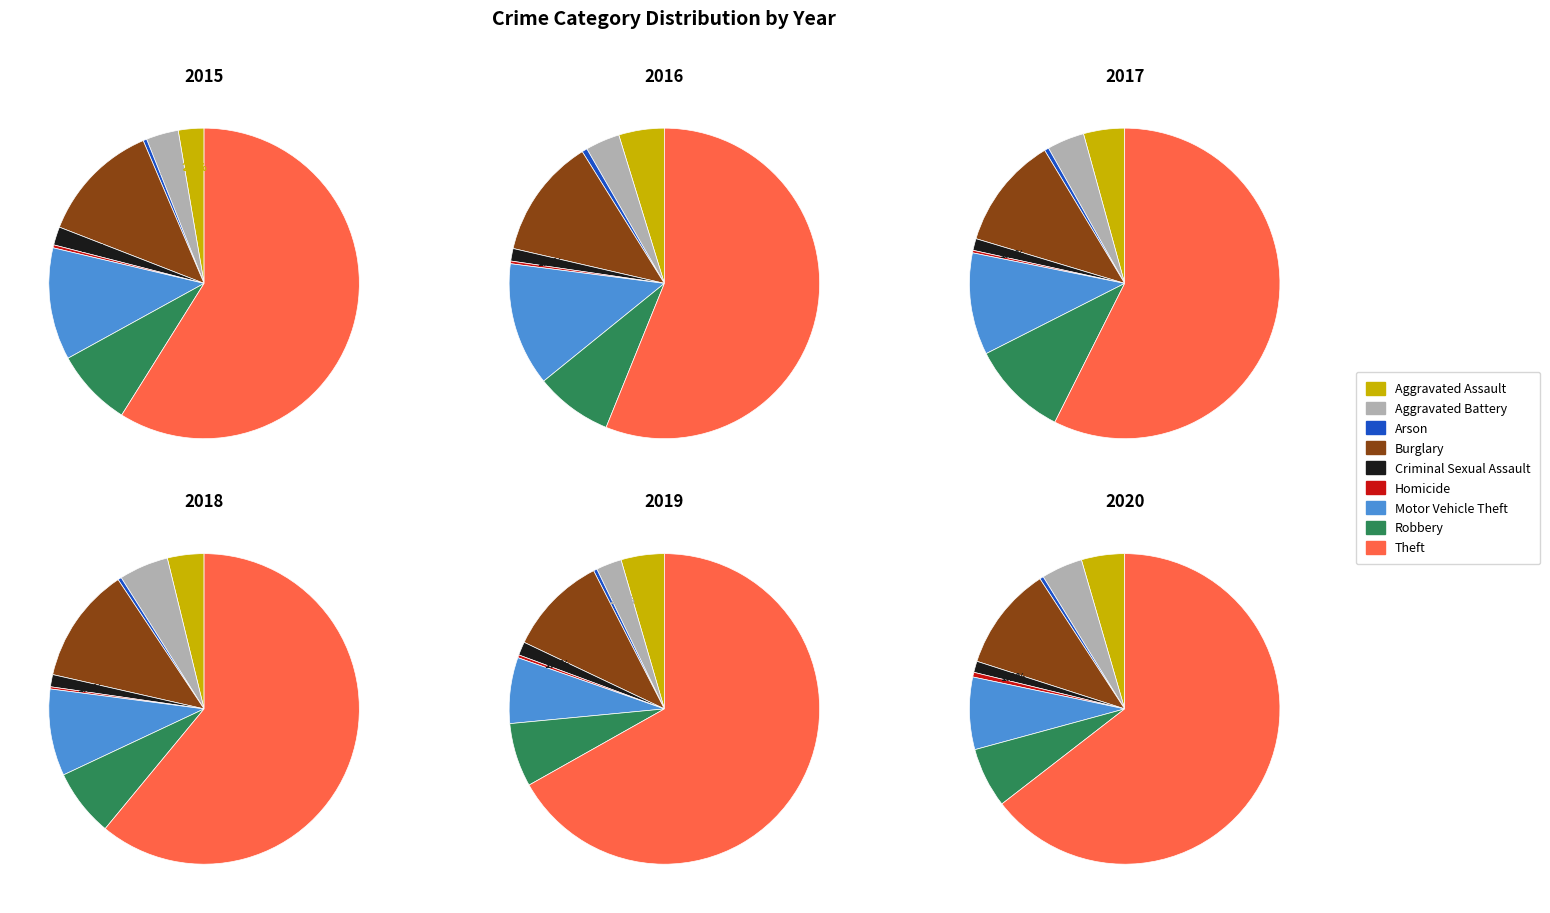

Which category has the smallest portion of the pie?

Homicide